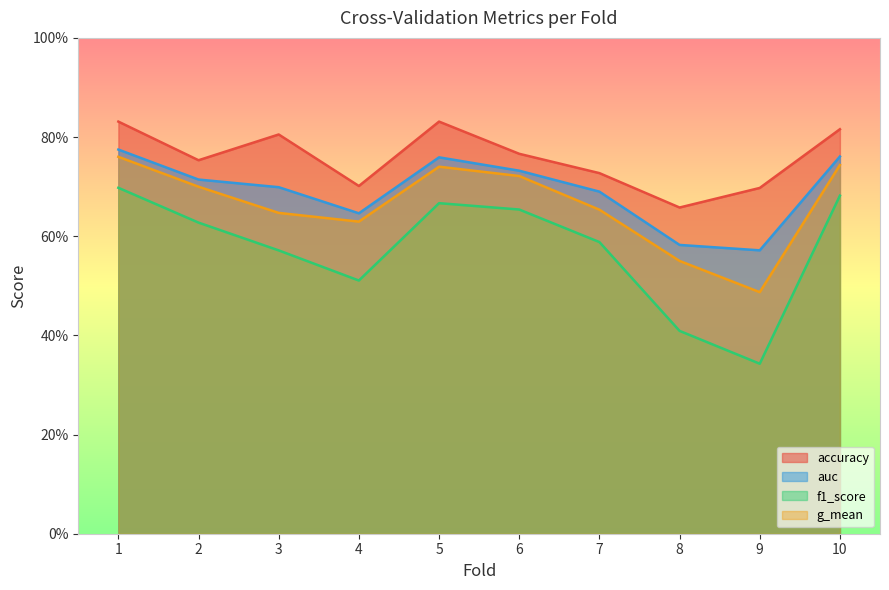

What is the value of the g_mean point at the 1st from the left?

0.8